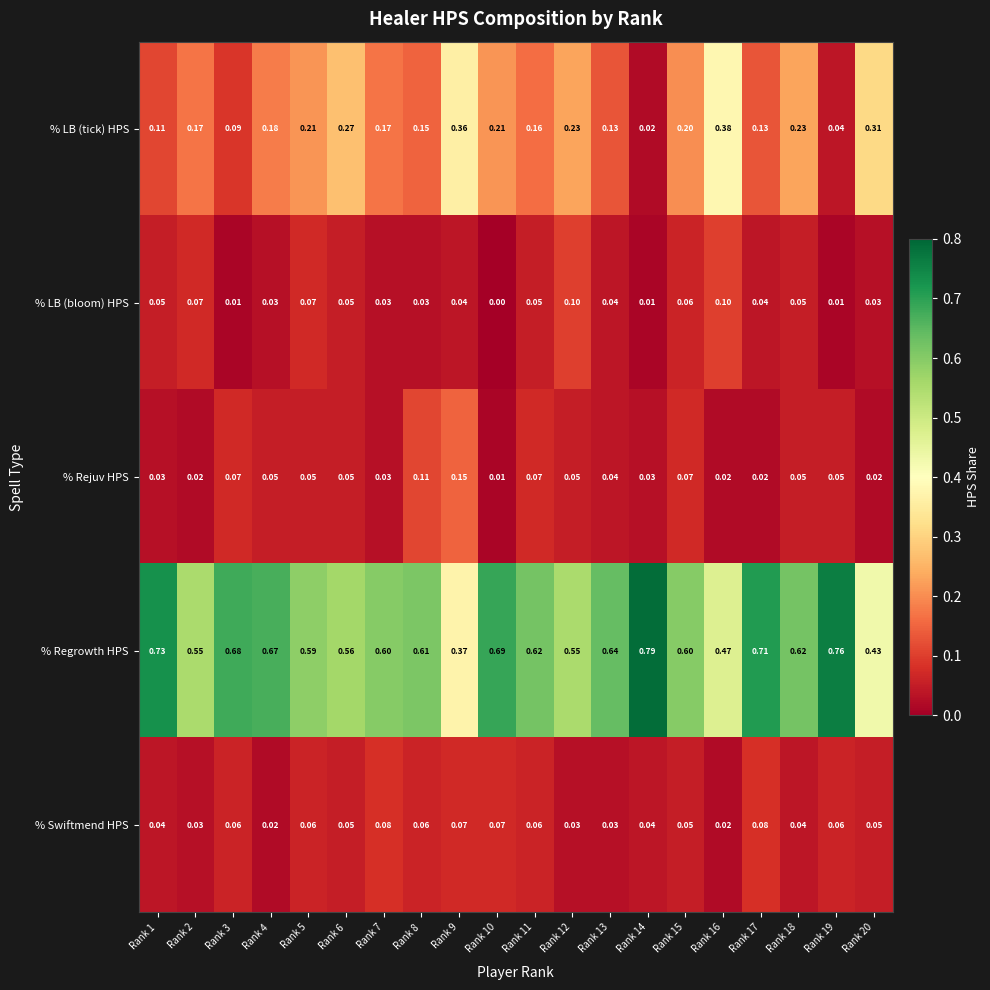

Rank the series at Rank 14 from lowest to highest value.

% LB (bloom) HPS, % LB (tick) HPS, % Rejuv HPS, % Swiftmend HPS, % Regrowth HPS